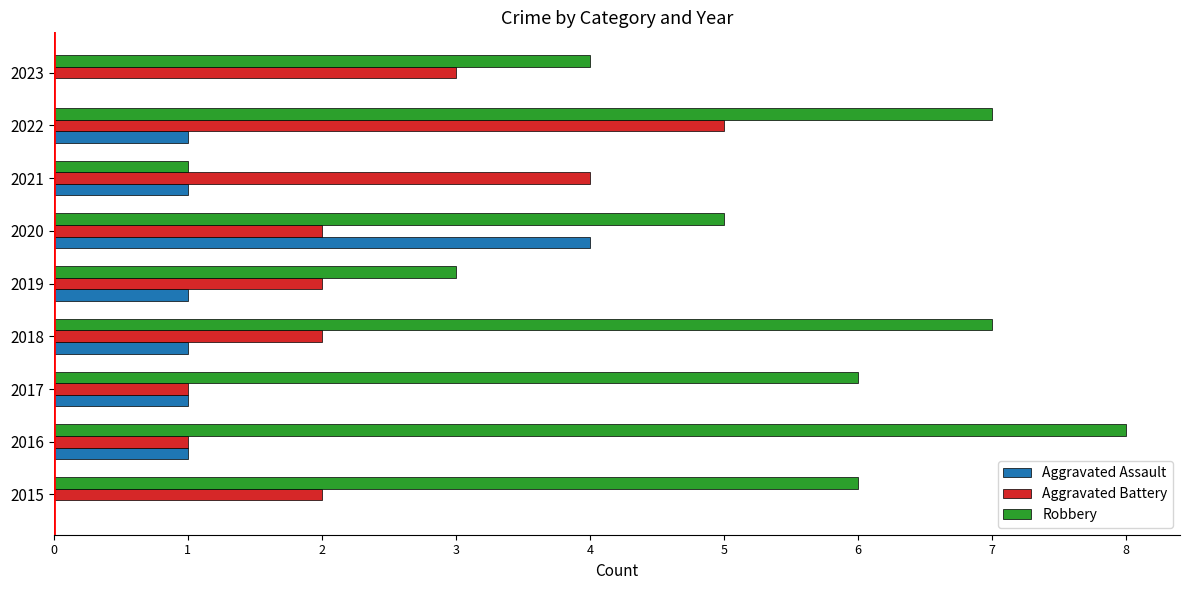

What is the maximum value shown in the chart?

8